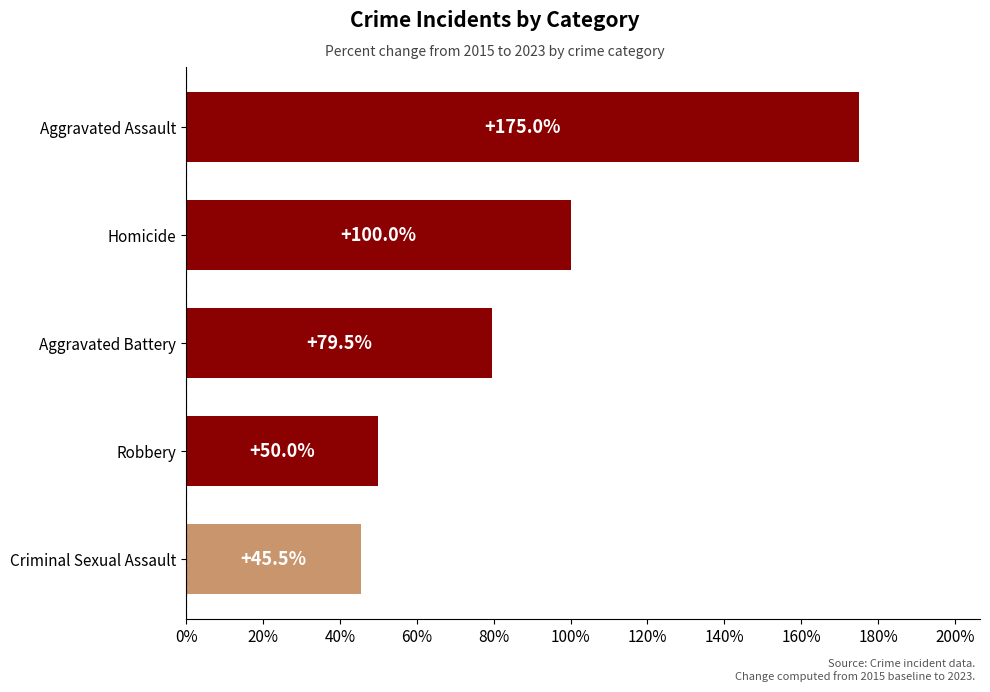

What is the difference between the maximum and minimum values?

129.5